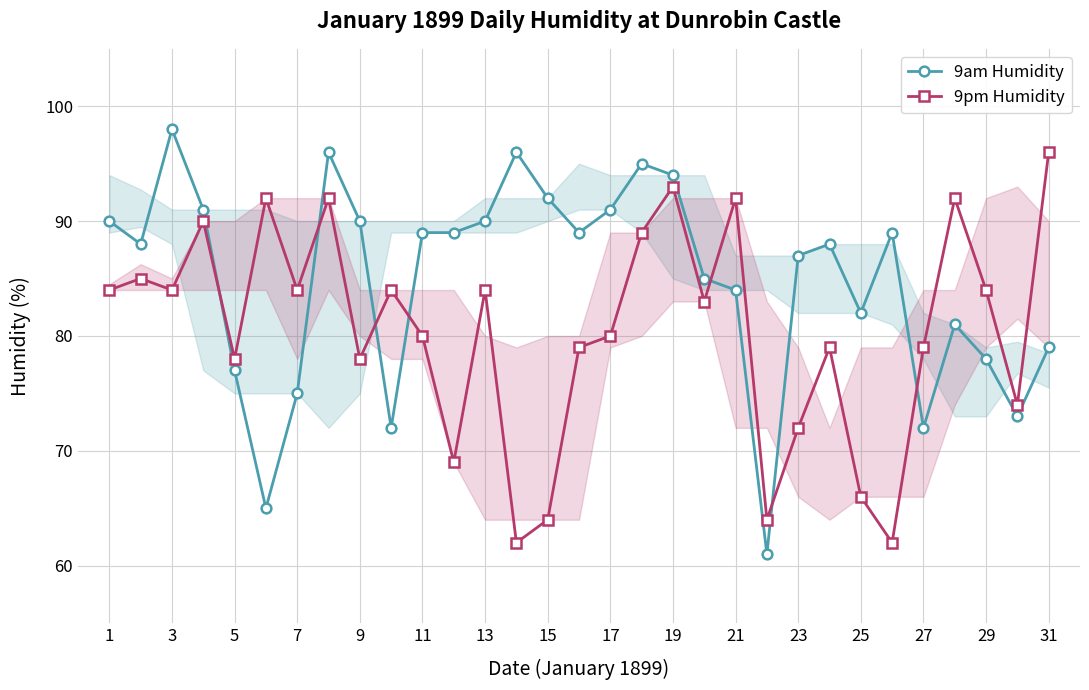

What are all the series names shown in the legend?

9am Humidity, 9pm Humidity